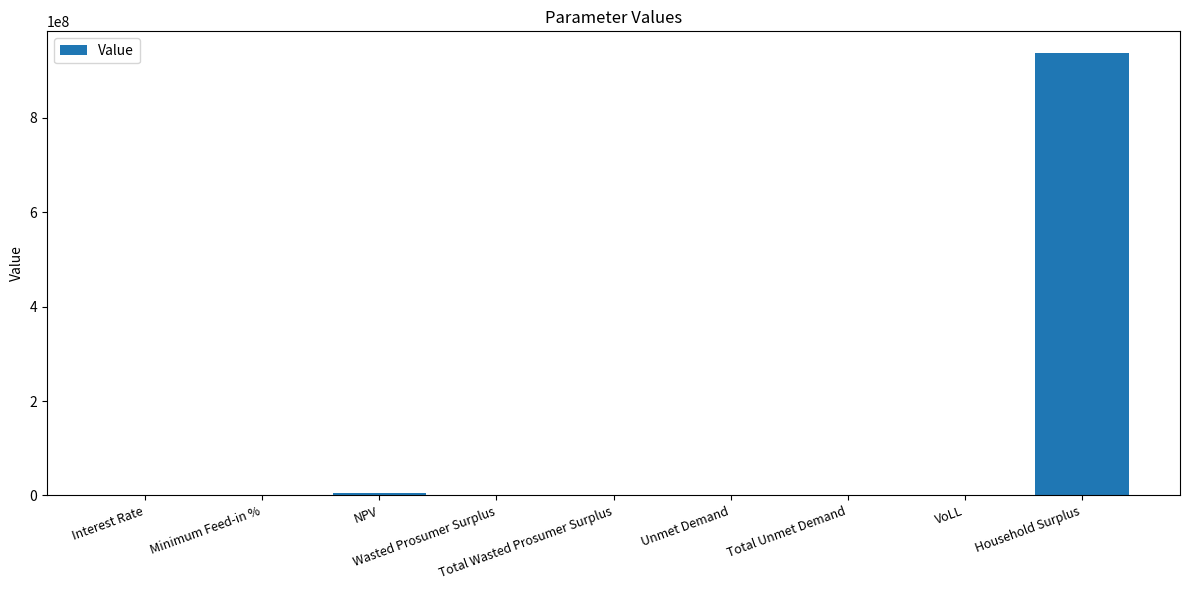

True or false: the data shows 173398.7 at Total Wasted Prosumer Surplus.

True